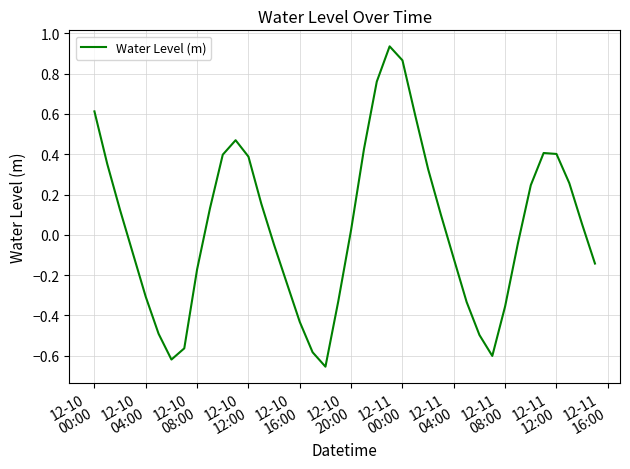

What is the difference between the maximum and minimum values?

1.6